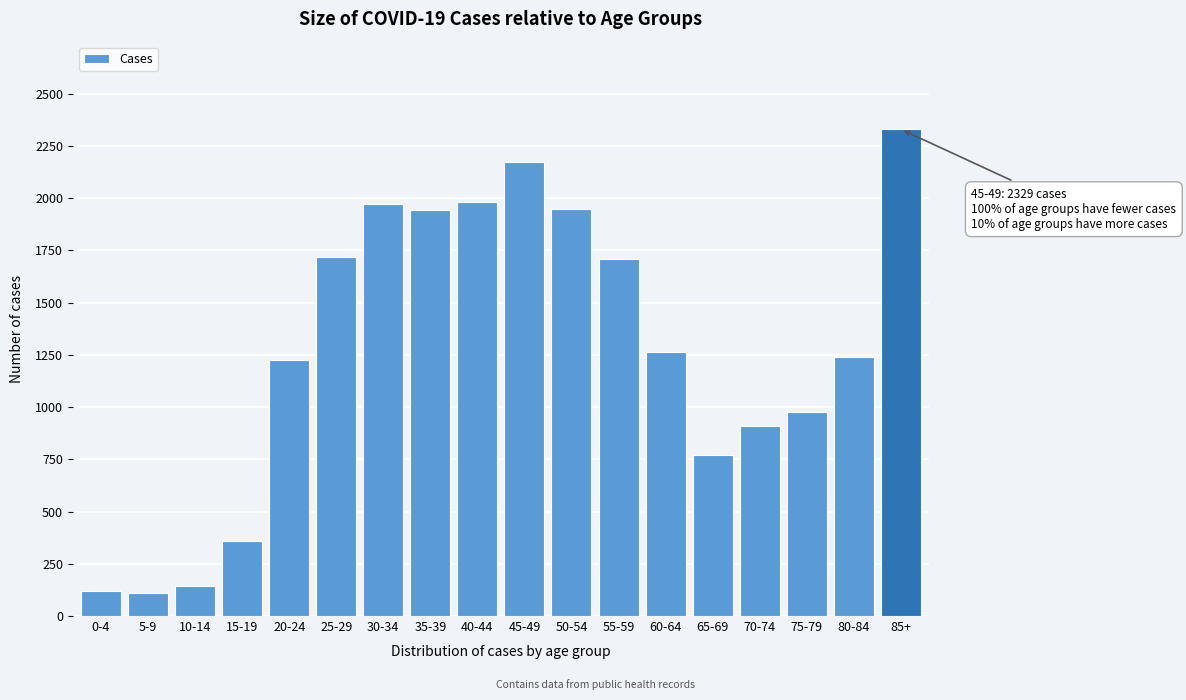

What is the value of the 3rd bar from the left?

145